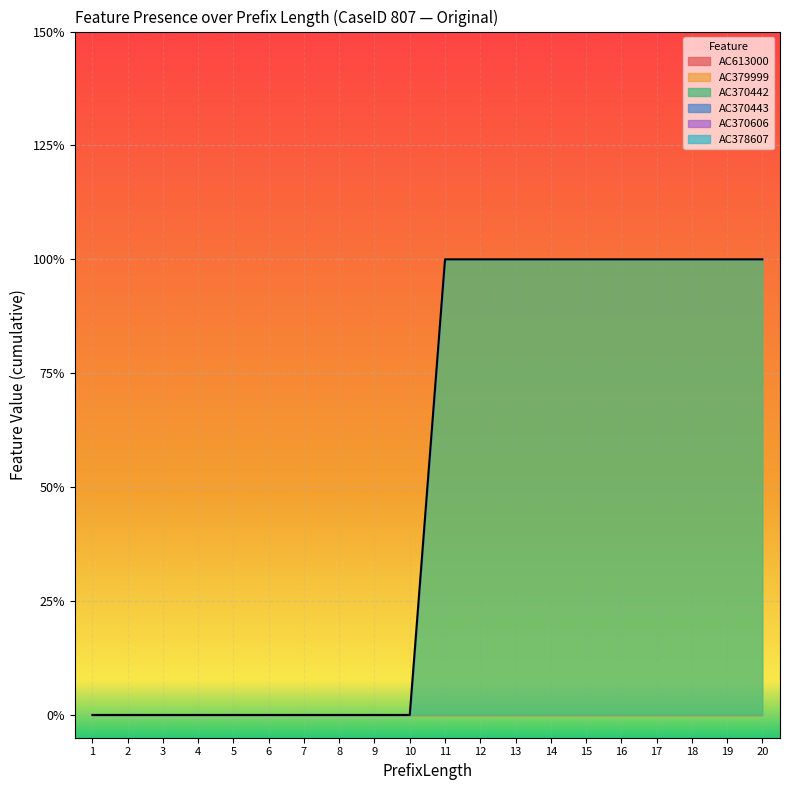

True or false: AC370606 and AC379999 cross at least once.

False